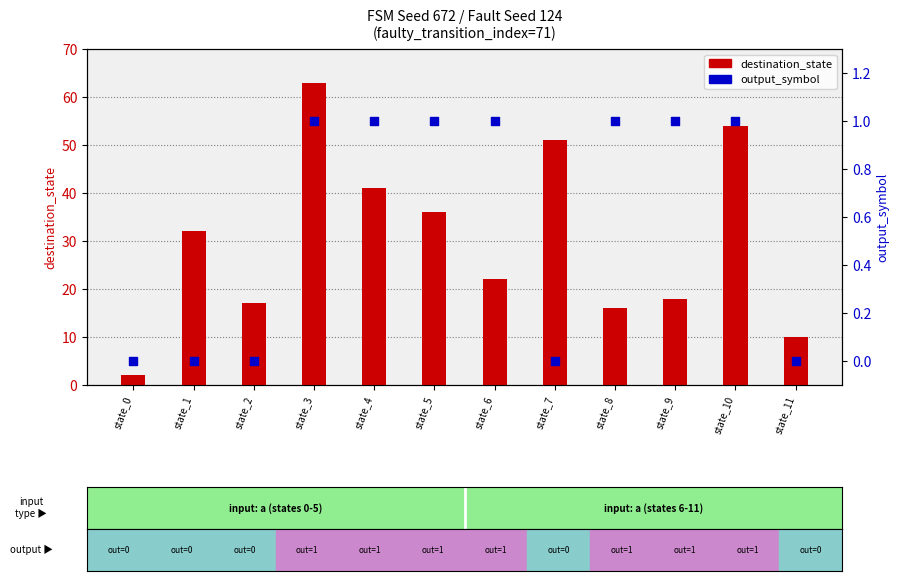

At how many categories does at least one series exceed 62?

1